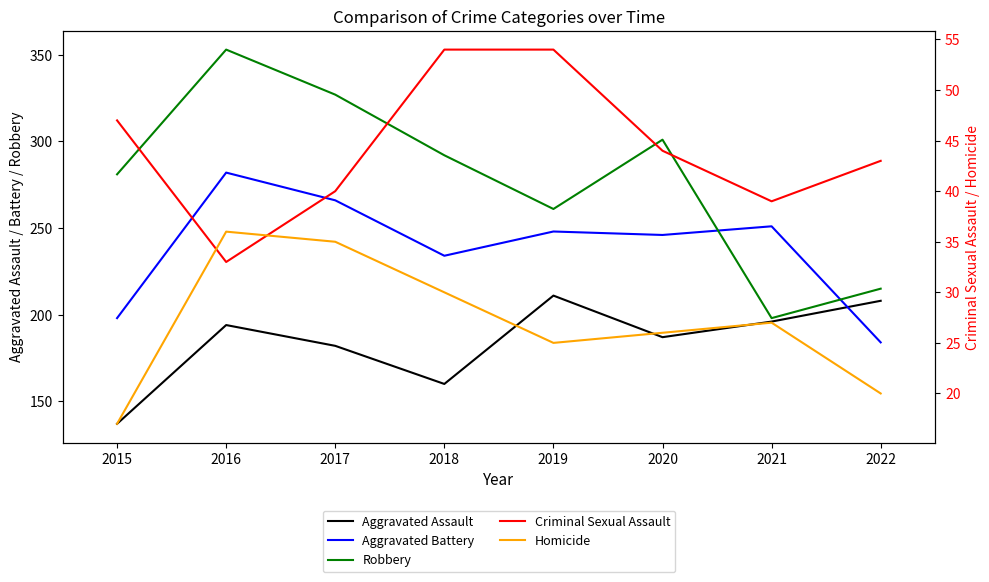

Reading right to left, what are all the values shown in this chart?

Aggravated Assault: 208	196	187	211	160	182	194	137
Aggravated Battery: 184	251	246	248	234	266	282	198
Robbery: 215	198	301	261	292	327	353	281
Criminal Sexual Assault: 43	39	44	54	54	40	33	47
Homicide: 20	27	26	25	30	35	36	17